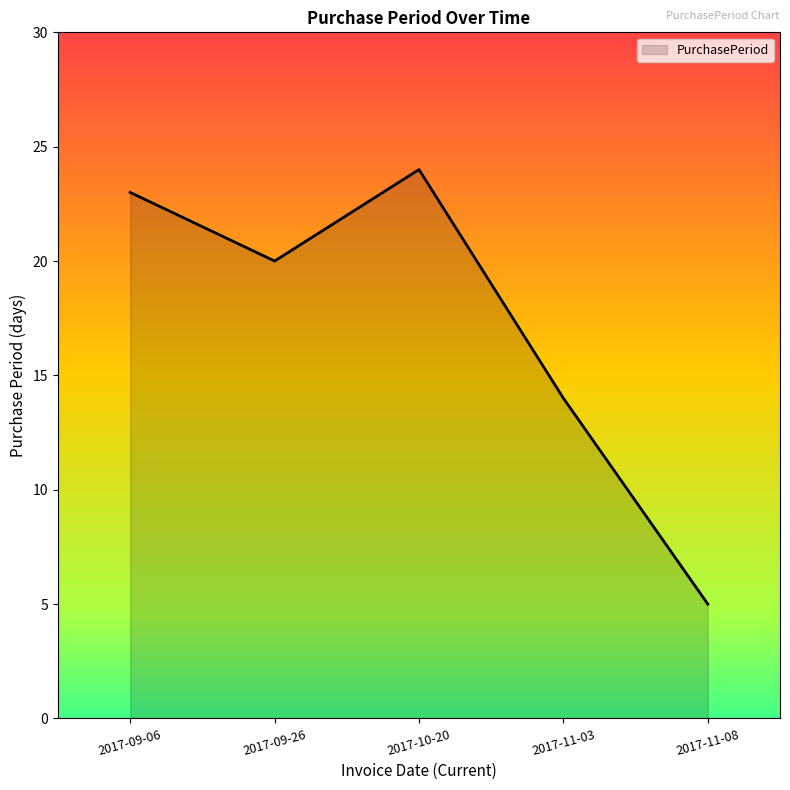

What is the minimum value shown in the chart?

5